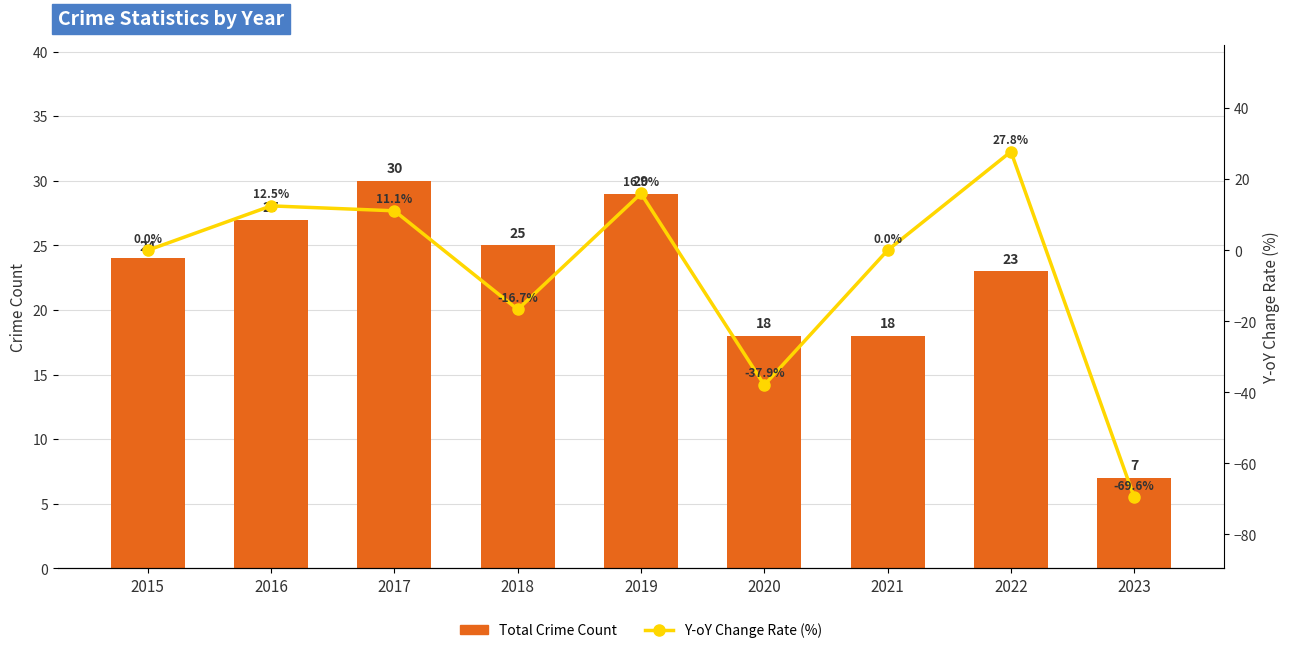

Rank the series by their average value, from highest to lowest.

Total Crime Count, Y-oY Change Rate (%)